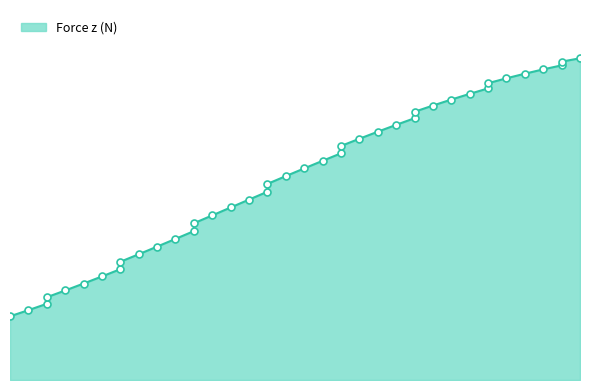

What is the change in value from 17.646 to 17.653?

+0.1